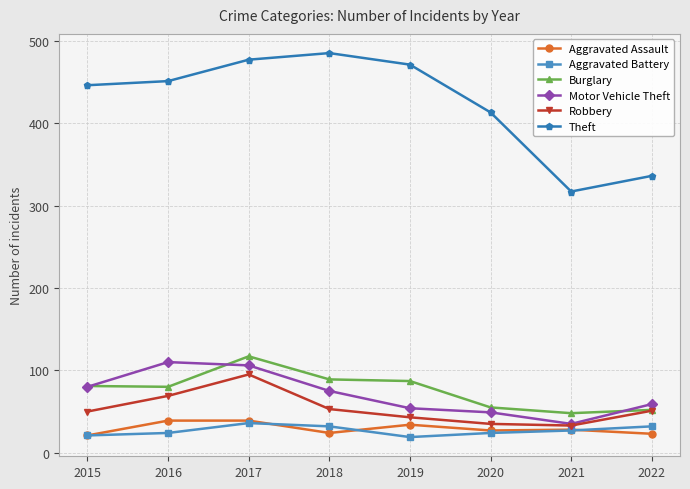

How many lines are shown in the chart?

6